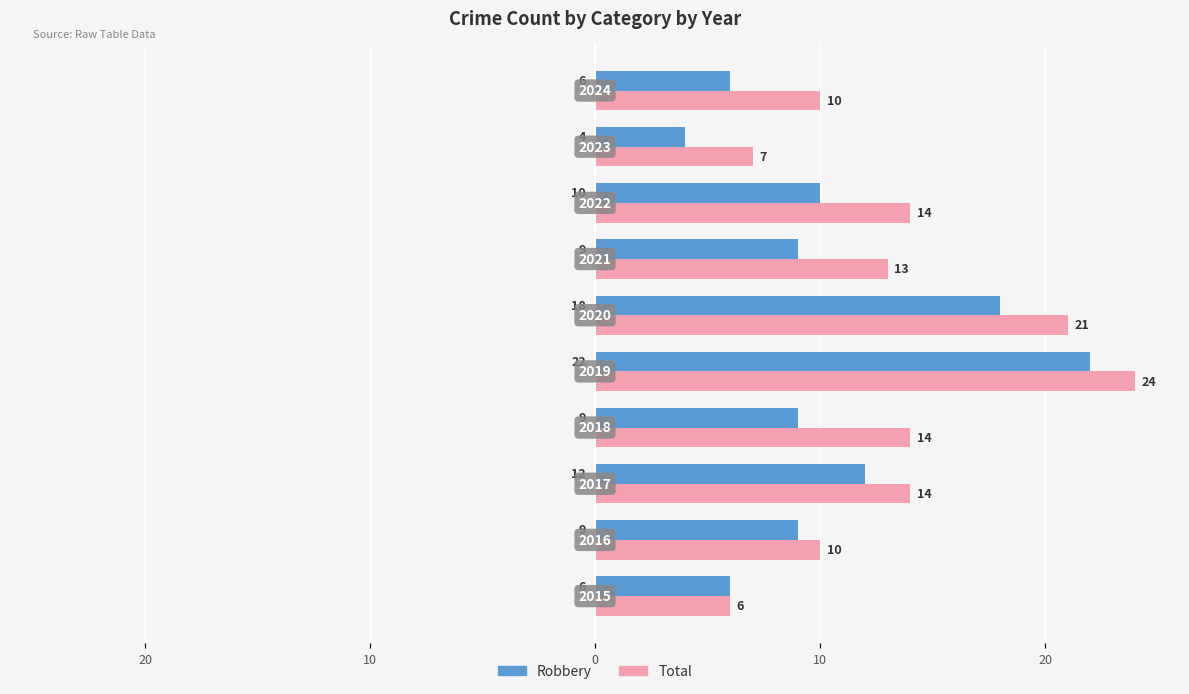

What is the sum of all Total values?

133